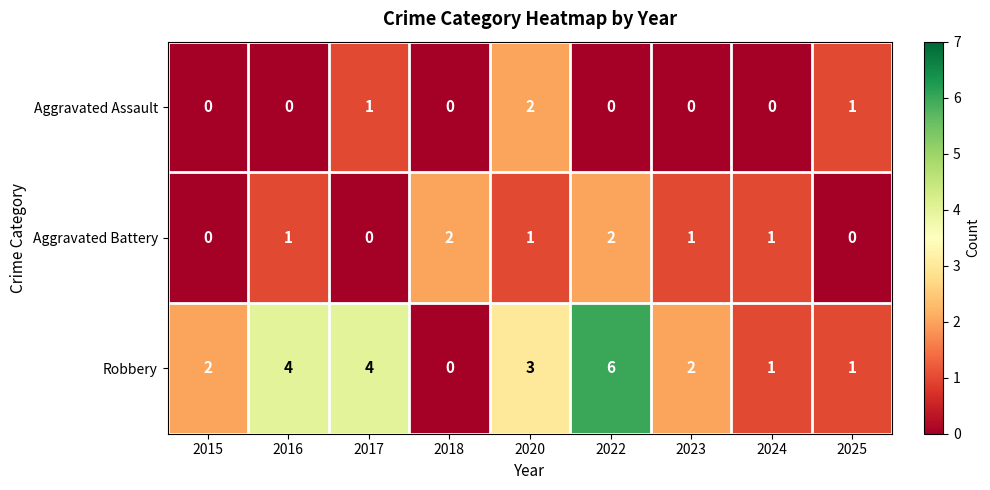

How many positive values does the Robbery series have?

8